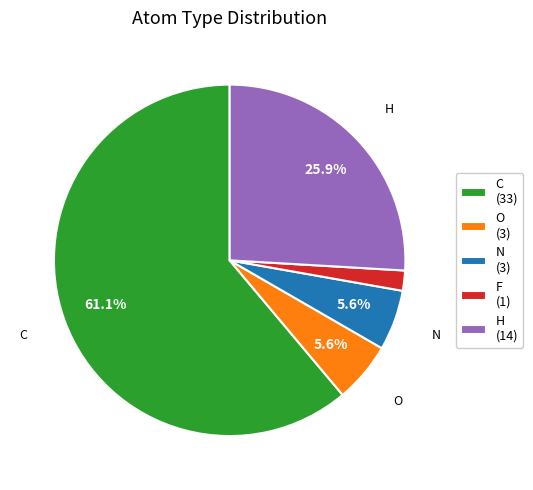

Which slice is the smallest?

F